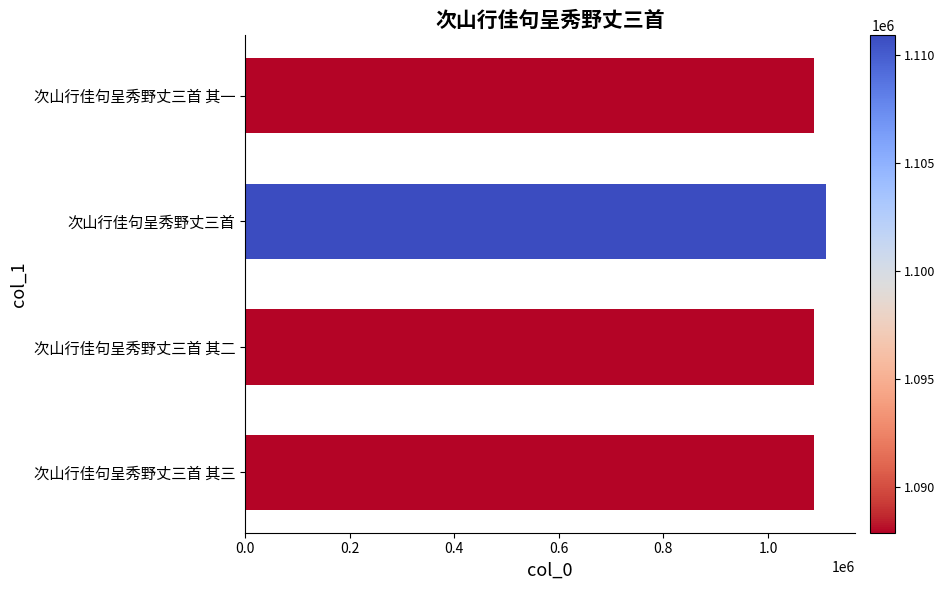

How many values are below 1087902?

2